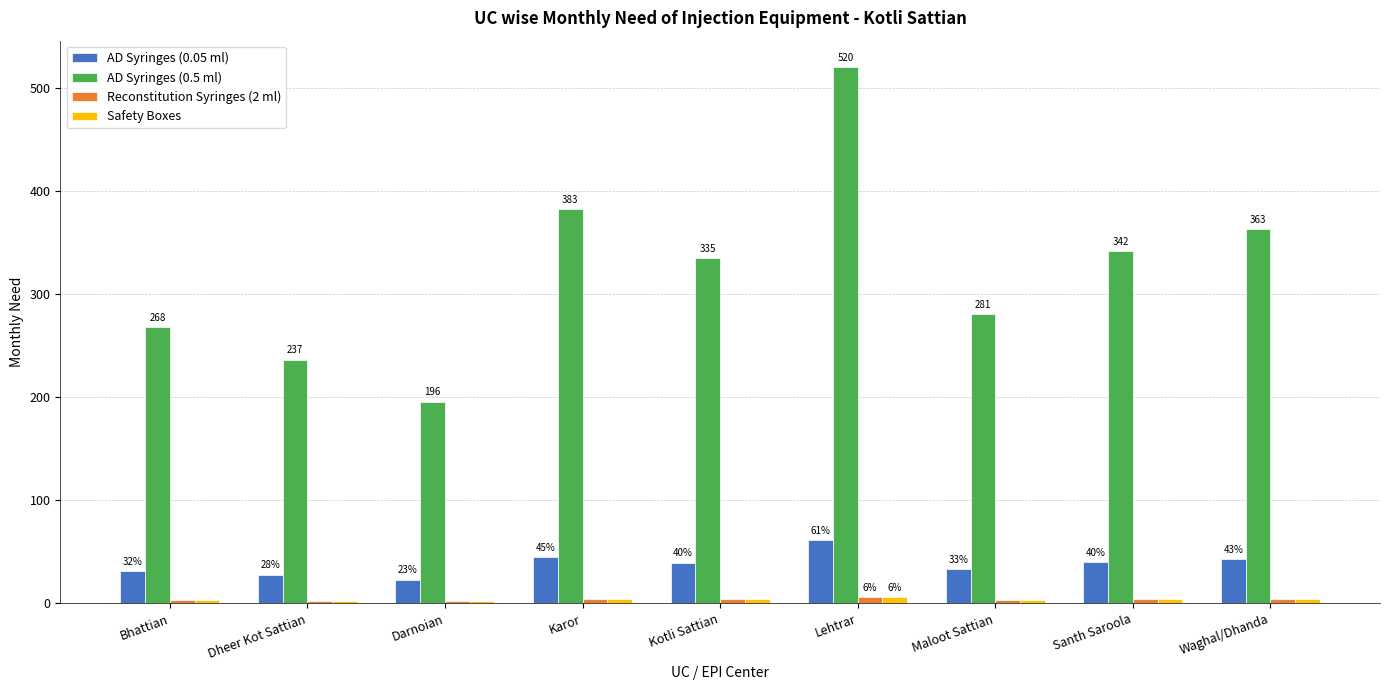

Which category has the highest value across all series?

Lehtrar